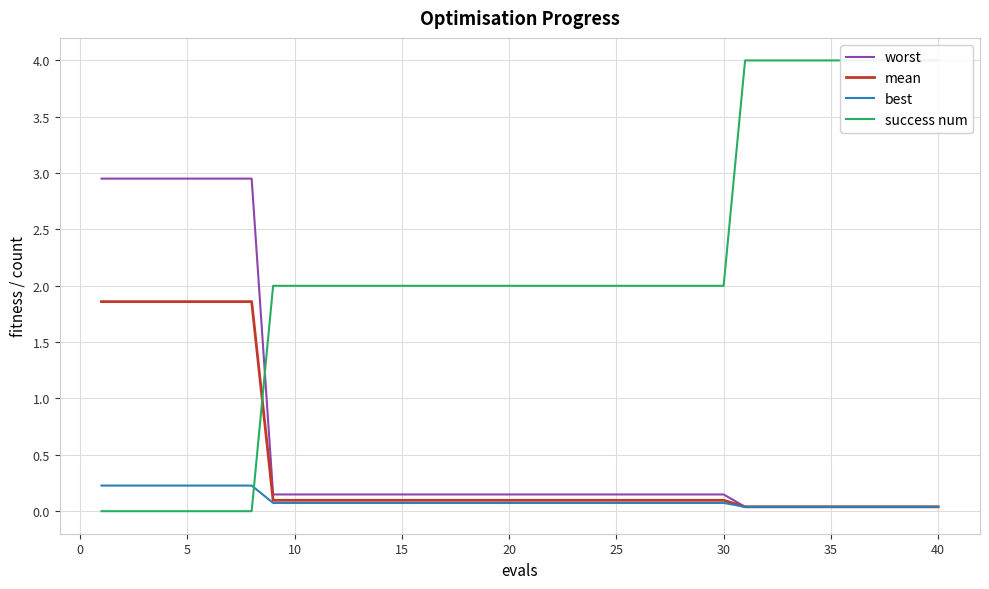

How many best values are between 0 and 1?

40